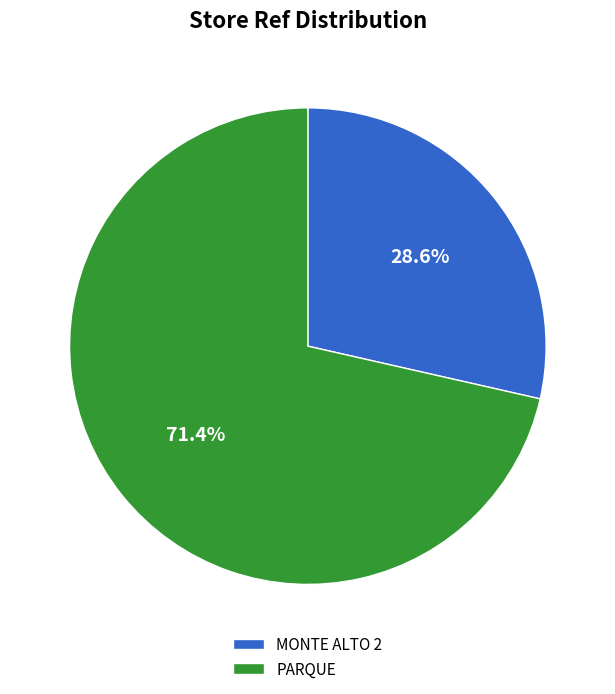

What percentage do MONTE ALTO 2 and PARQUE together represent?

100.0%